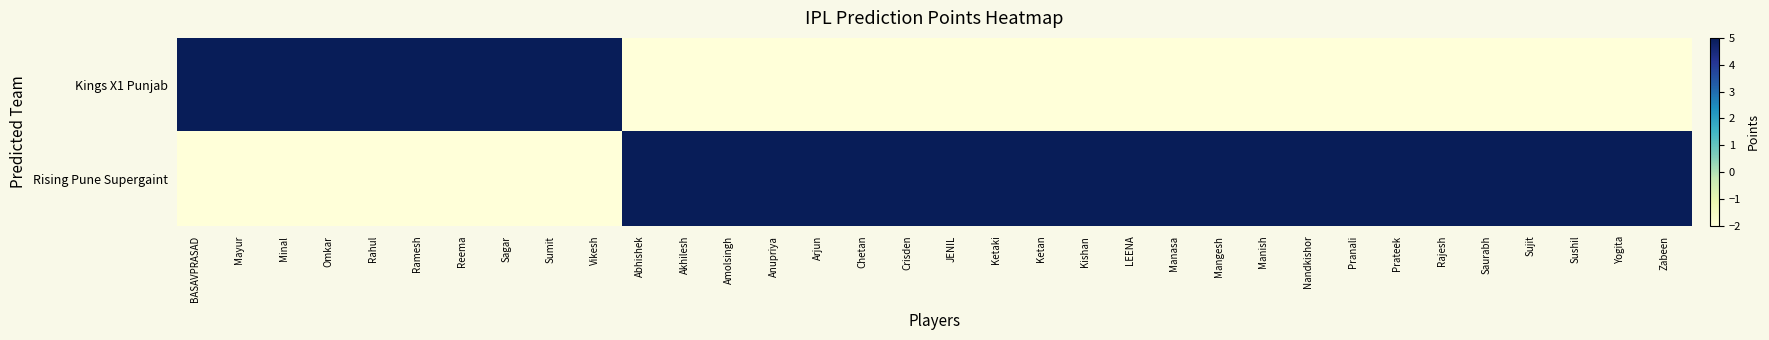

Which series has the widest spread of values?

Kings X1 Punjab